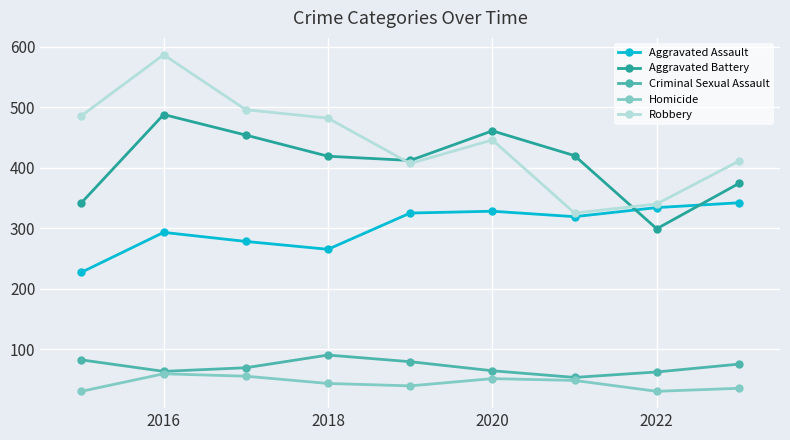

True or false: Criminal Sexual Assault and Aggravated Battery cross at least once.

False